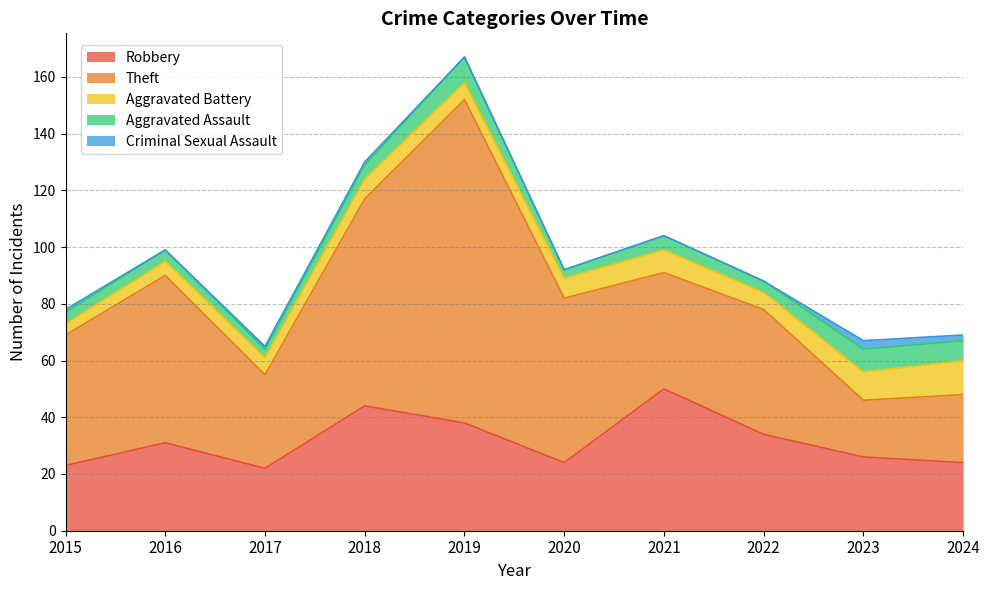

Does the chart display data point markers on the line(s)?

No